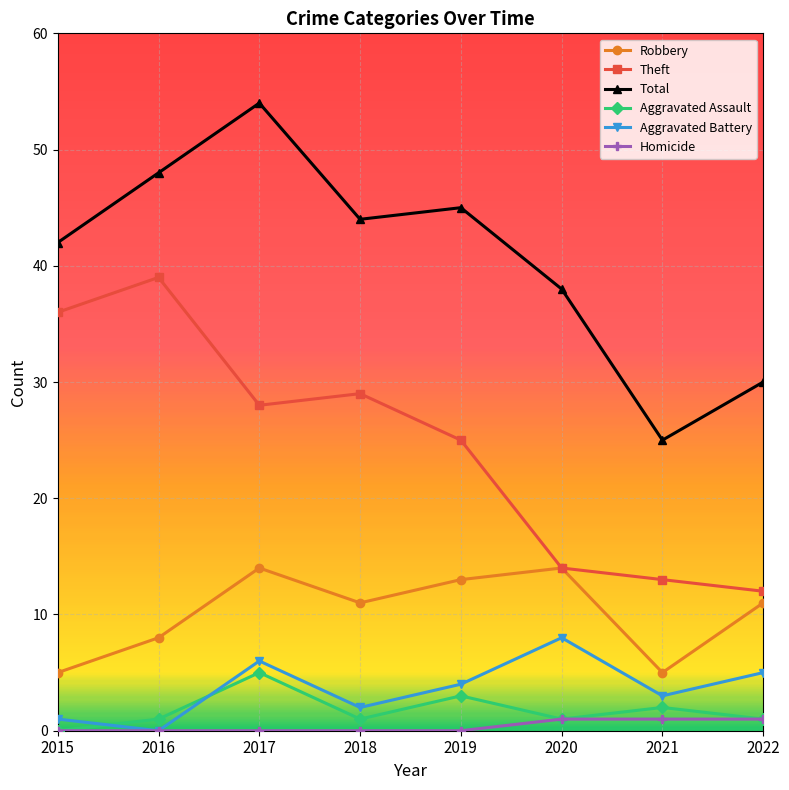

What are all the series names shown in the legend?

Robbery, Theft, Total, Aggravated Assault, Aggravated Battery, Homicide